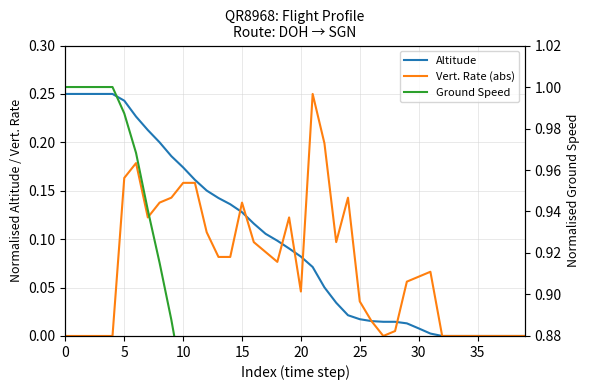

Where is Ground Speed nearest to the value 0?

34